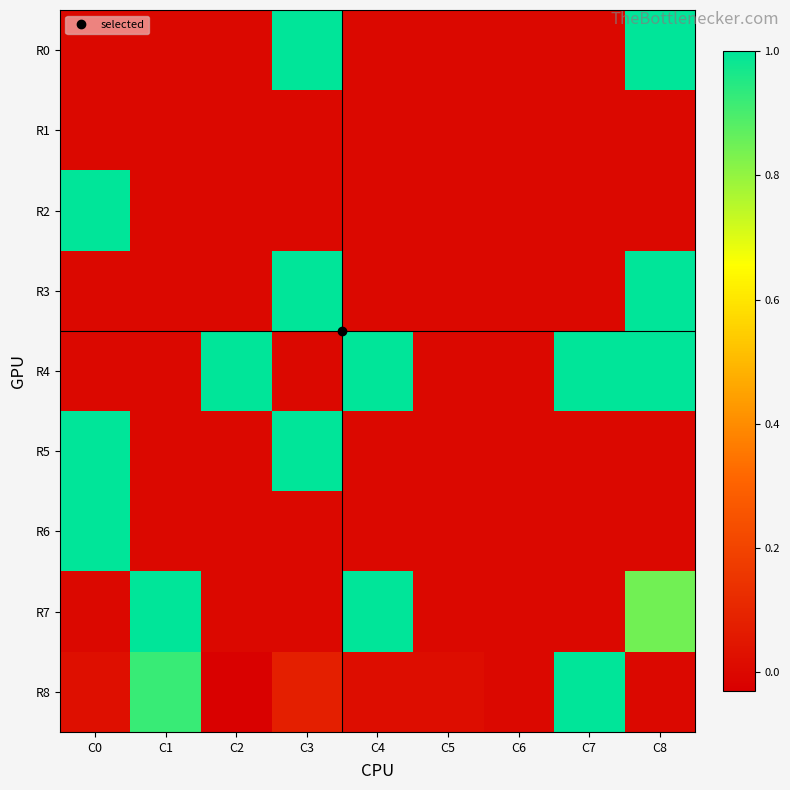

How many series are shown in this chart?

9